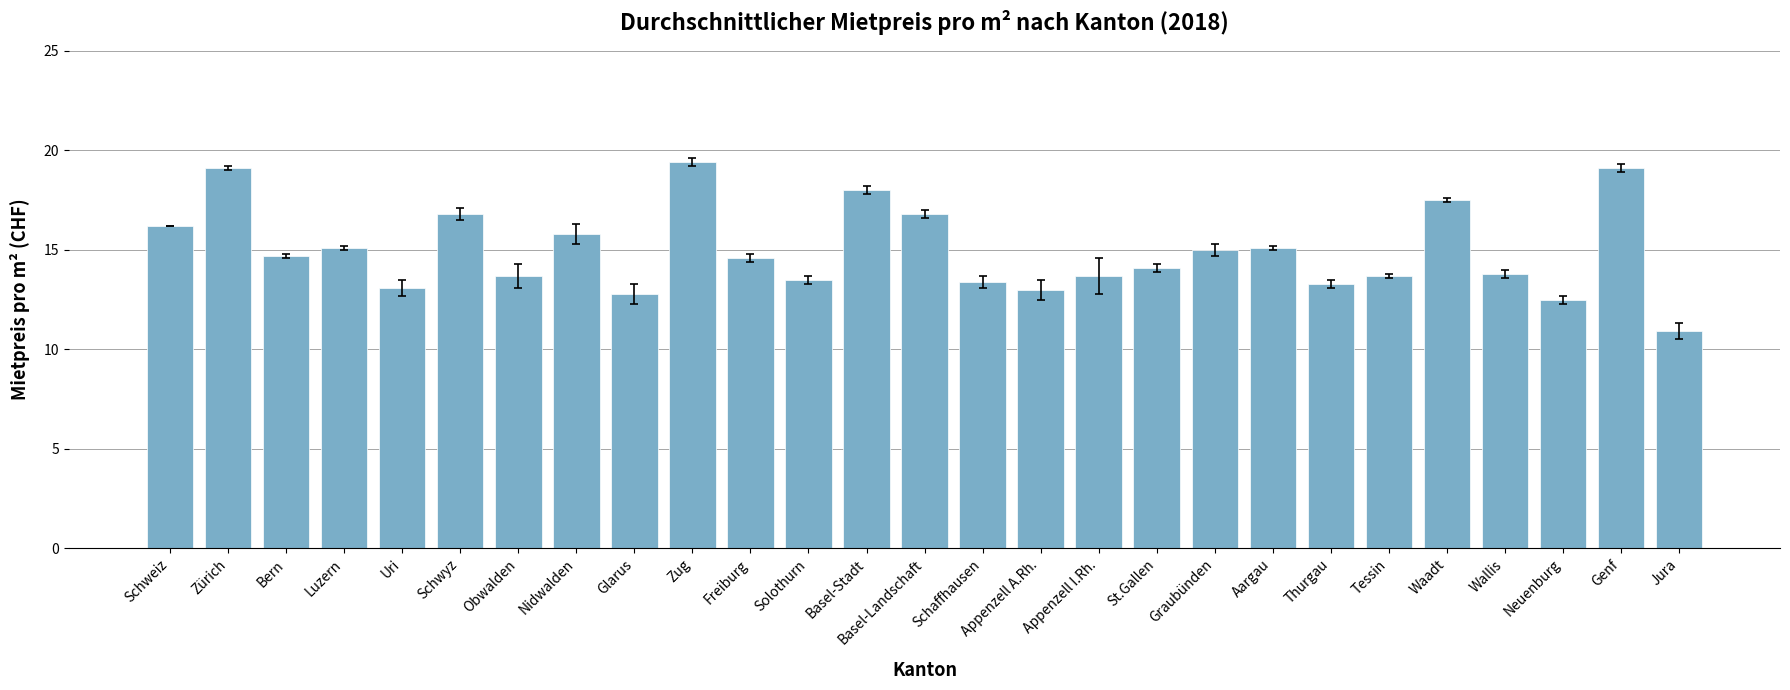

What is the label of the 17th bar from the left?

Appenzell I.Rh.